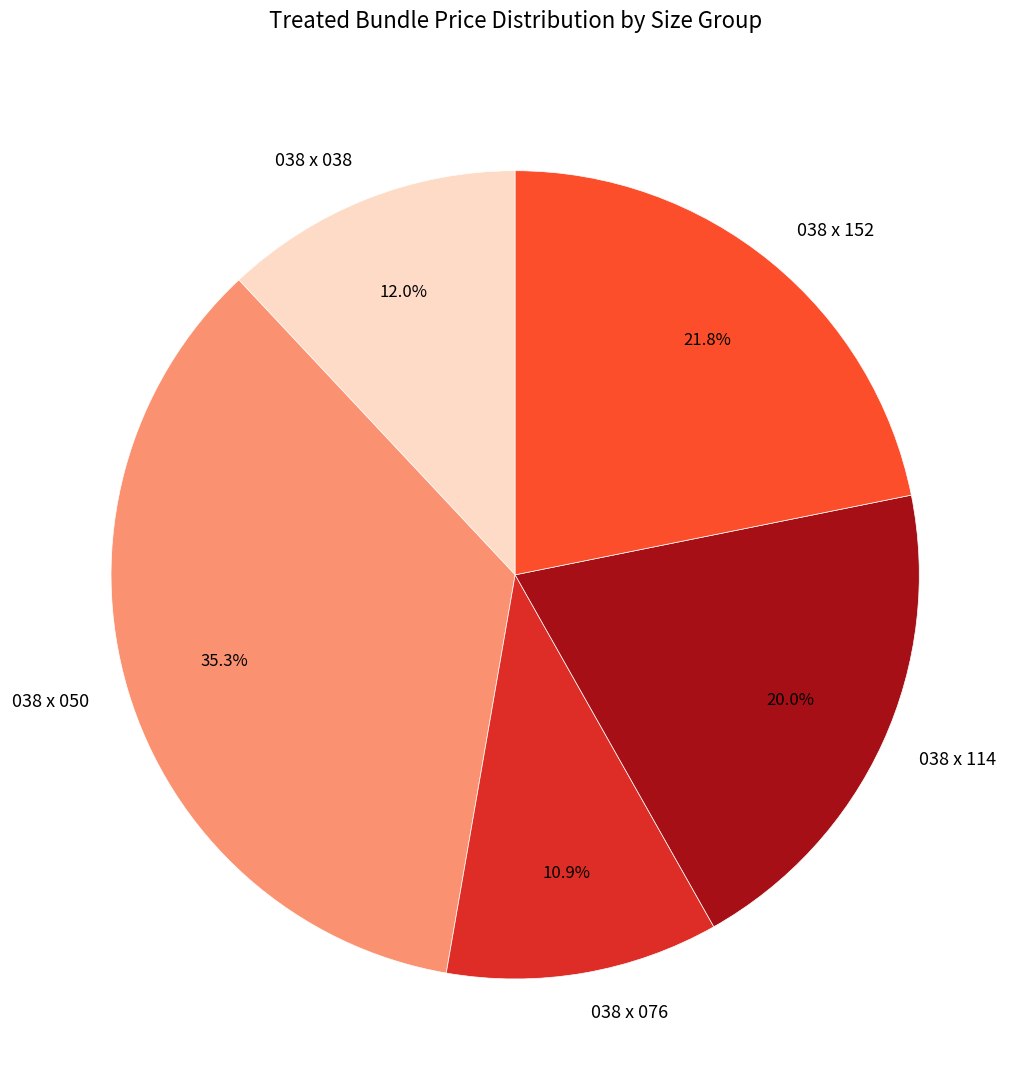

Does 038 x 114 represent more than half of the total?

No